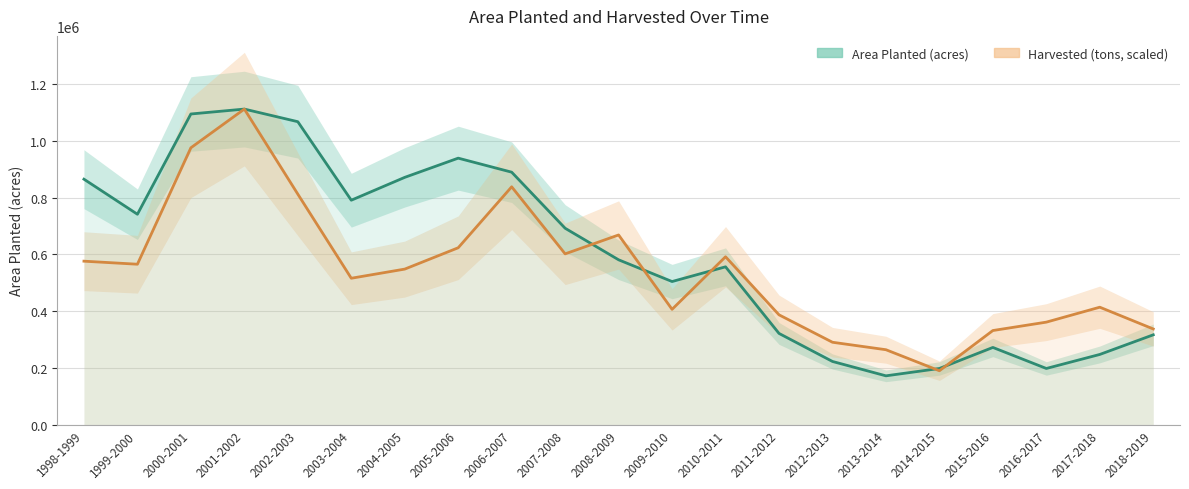

What is the sum of the Harvested (tons, scaled) values at 2012-2013 and 2011-2012?

676853.9